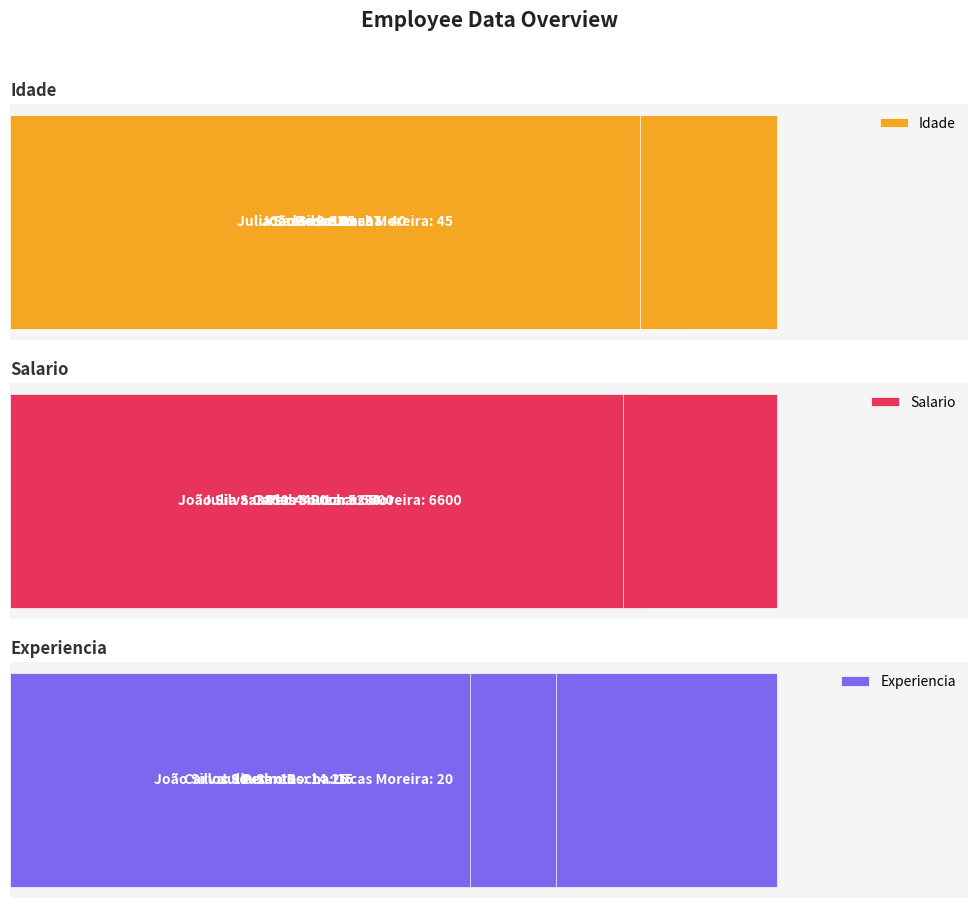

The Salario series shows 2586.6 at 3. True or false?

False